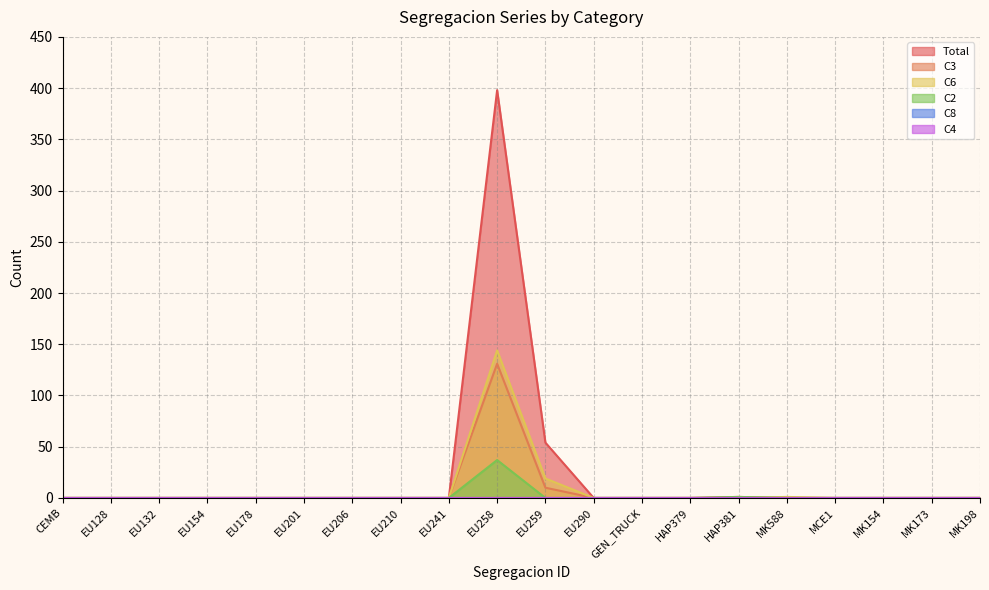

Is it true that C3 equals 69 at HAP379?

False